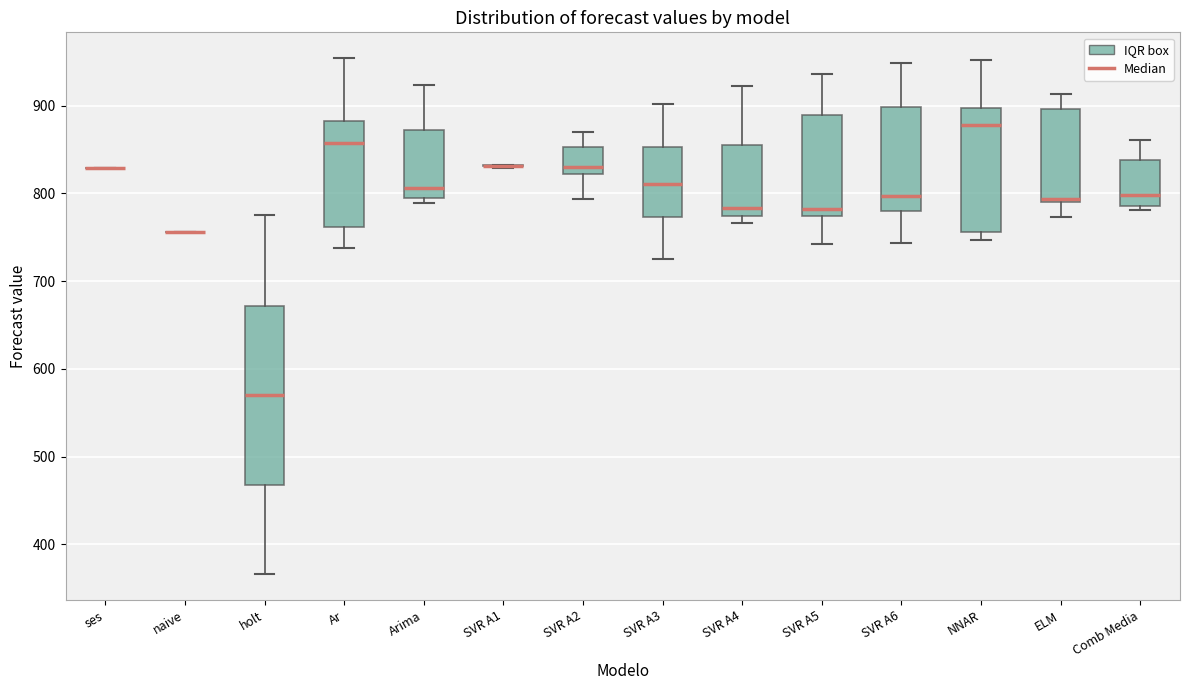

Which box is the tallest, from its lower edge to its upper edge?

holt